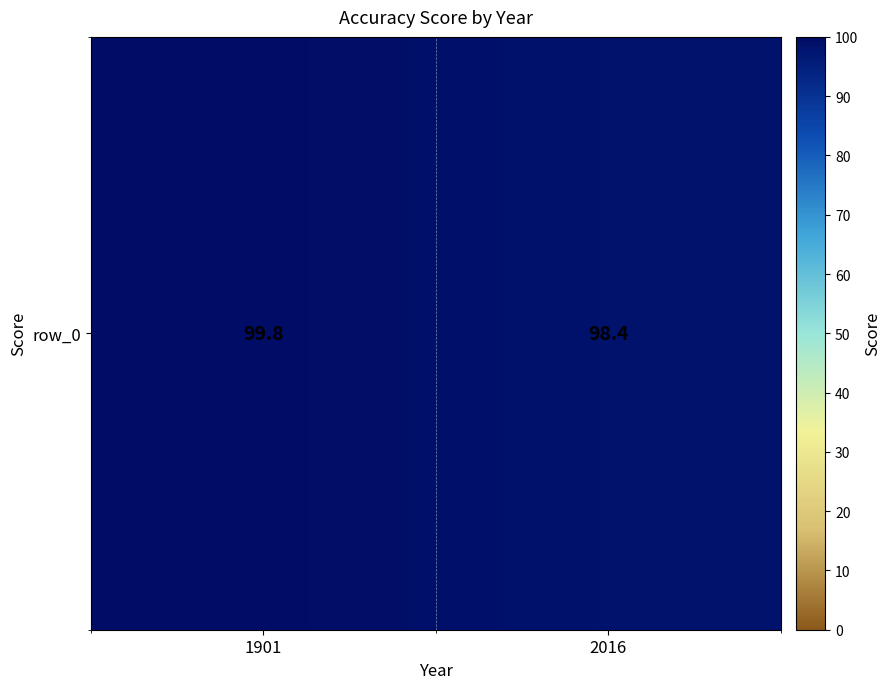

How many values are below 99?

1